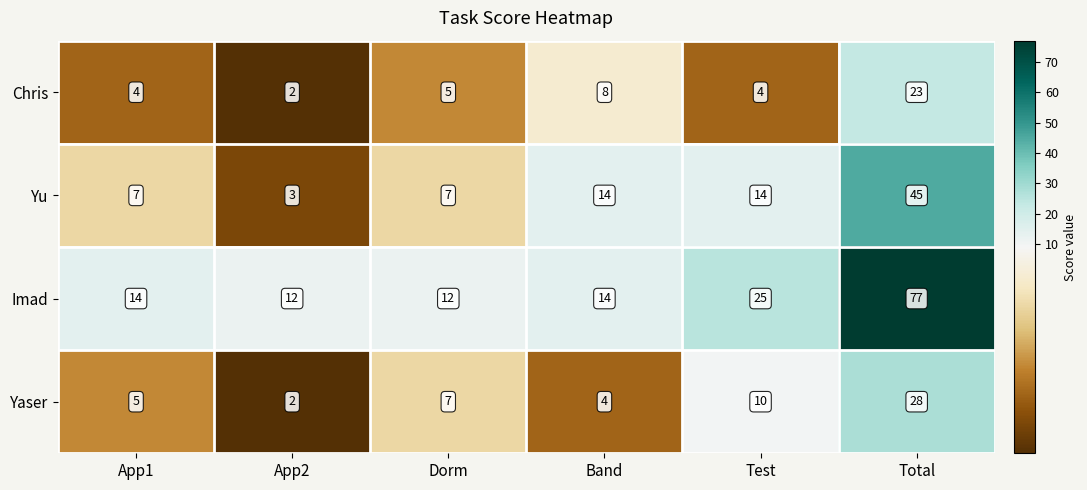

At which label is Imad closest to 44?

Test